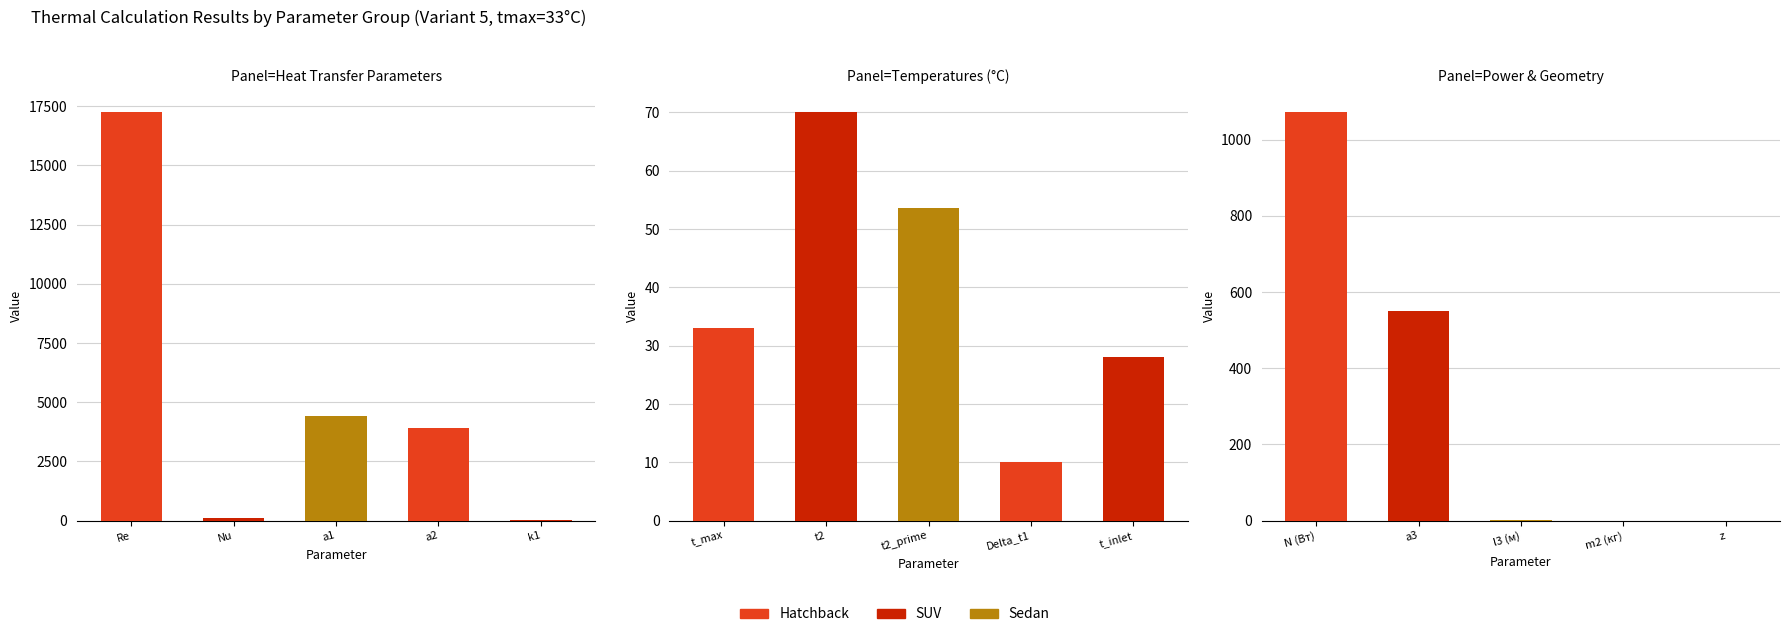

Which series has the largest range (max minus min)?

Hatchback